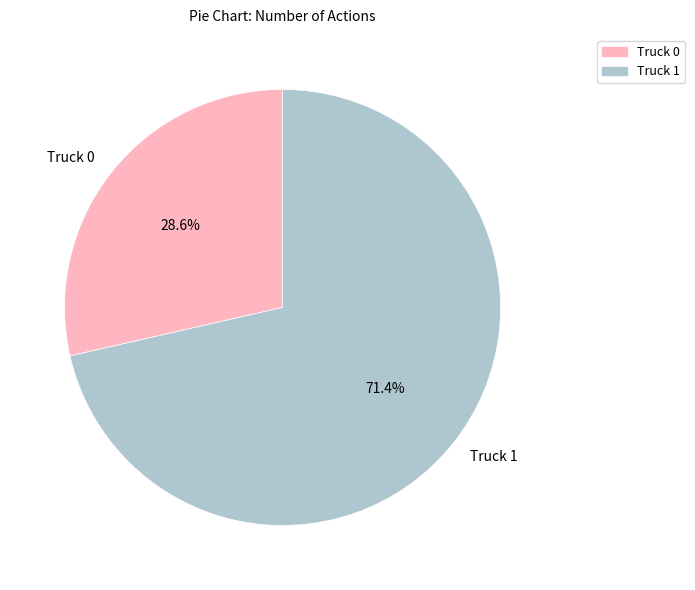

Is there a majority slice in this chart?

Yes